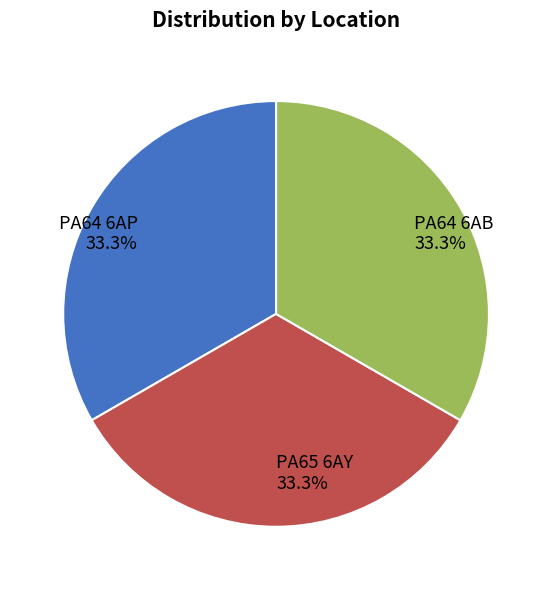

What is the ratio of the value at PA65 6AY to the value at PA64 6AB?

1.0